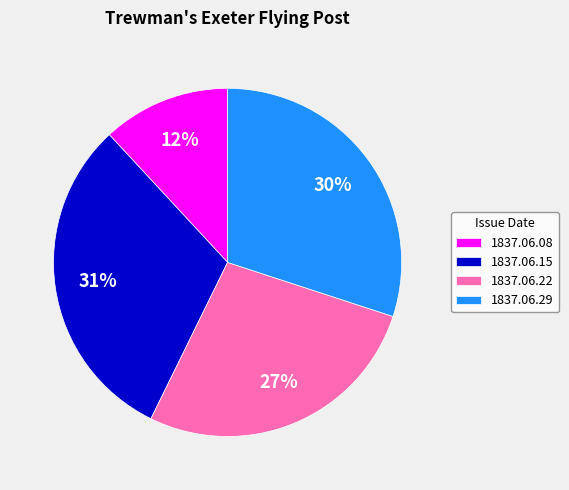

What percentage is the 1837.06.15 slice, to the nearest percent?

31%